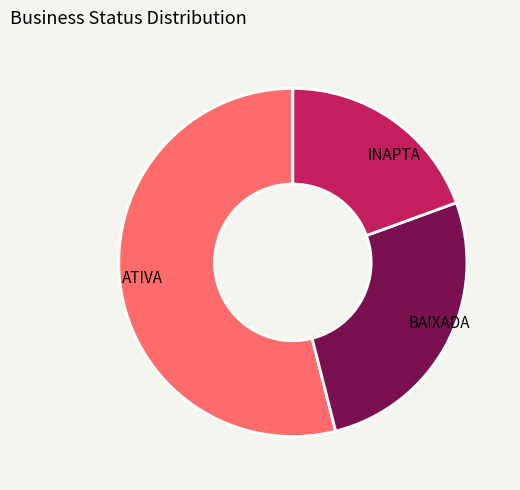

True or false: INAPTA accounts for 19% of the total.

True